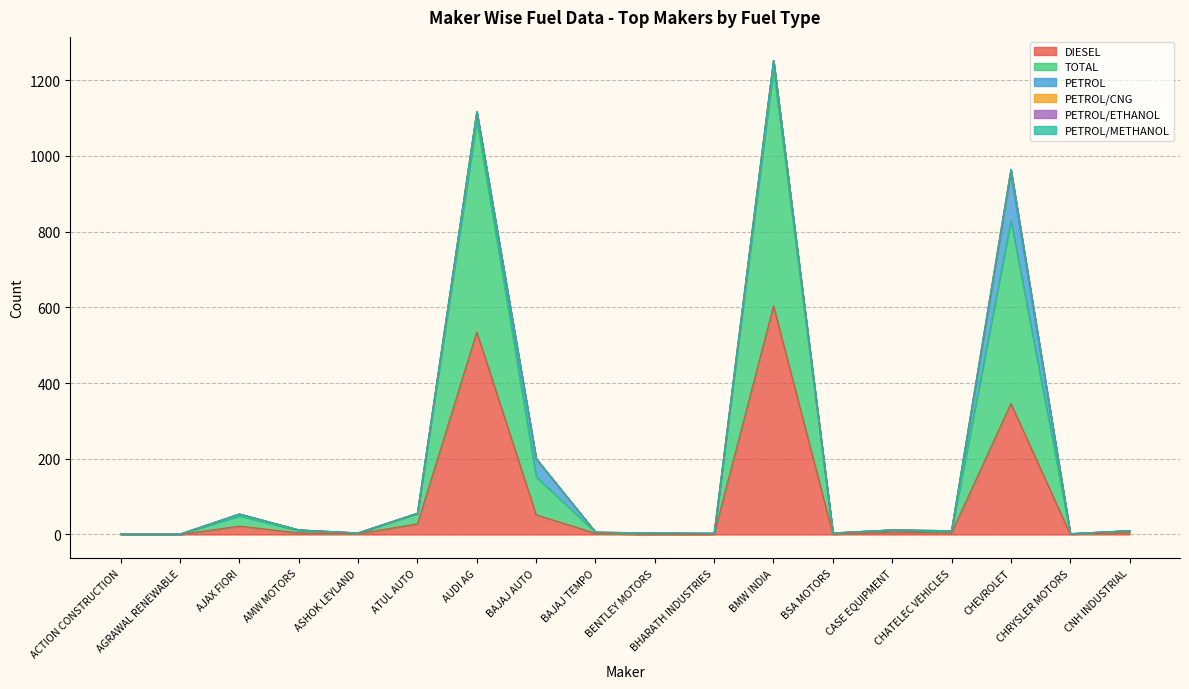

Which has a higher value, ACTION CONSTRUCTION or AGRAWAL RENEWABLE?

ACTION CONSTRUCTION